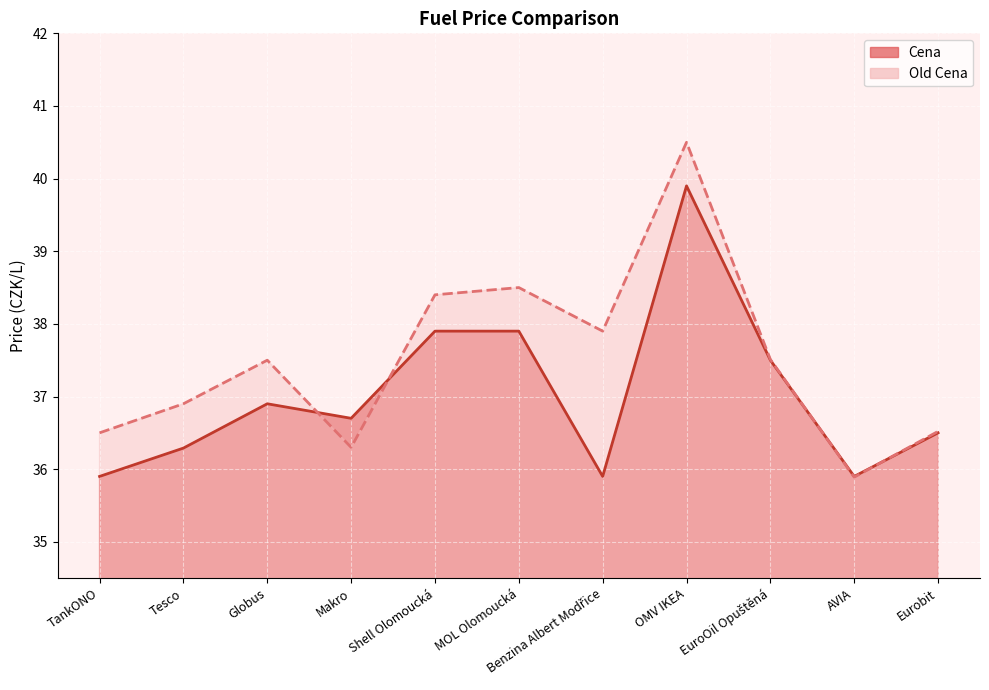

How many lines are shown in the chart?

2